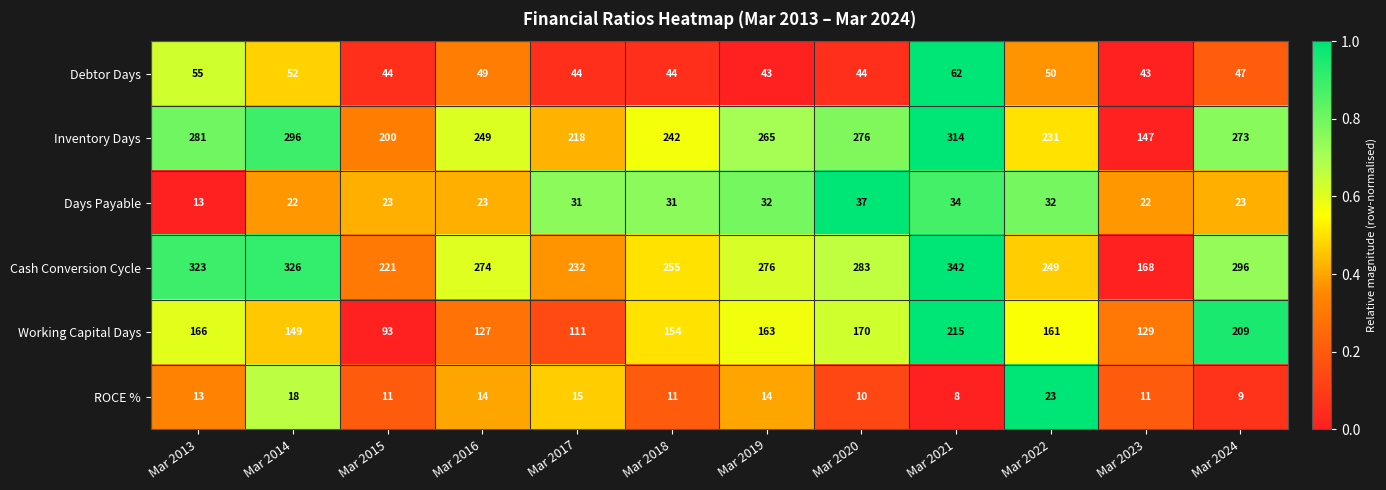

How many values in the ROCE % series are below 13?

6